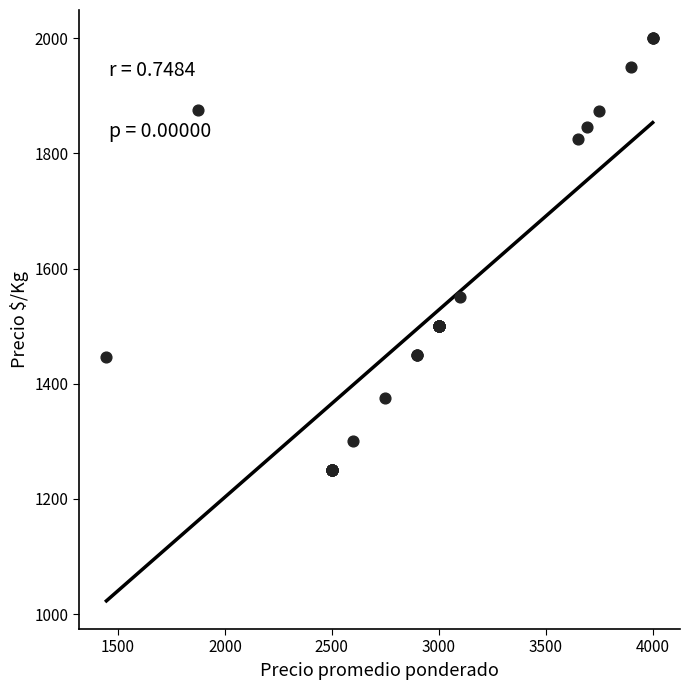

What Y value in the scatter plot is closest to 1625?

1550